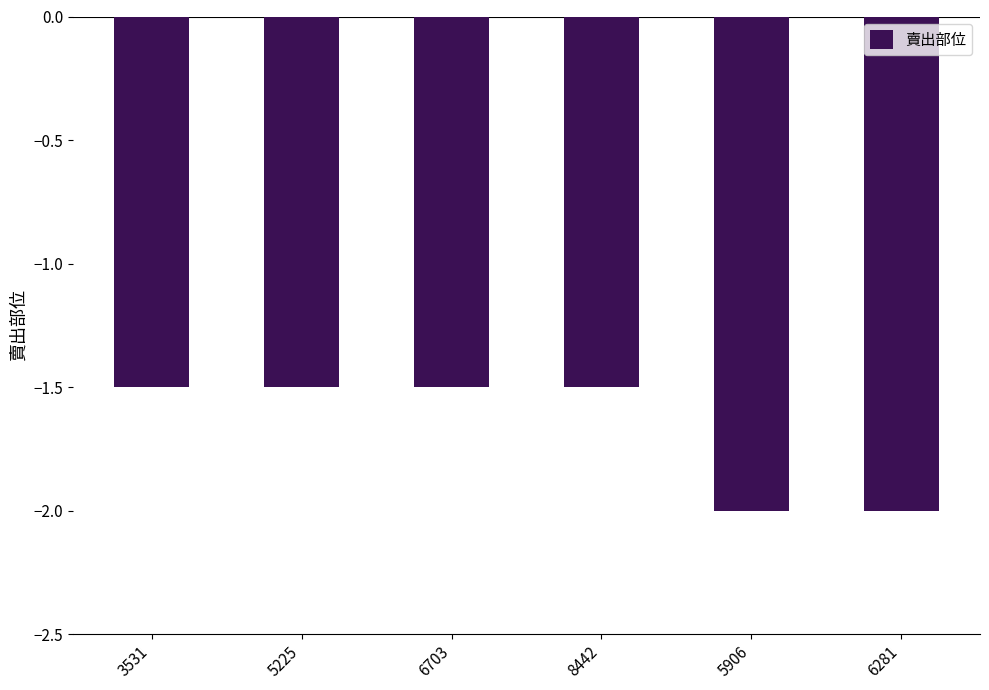

Does the chart contain any negative values?

Yes